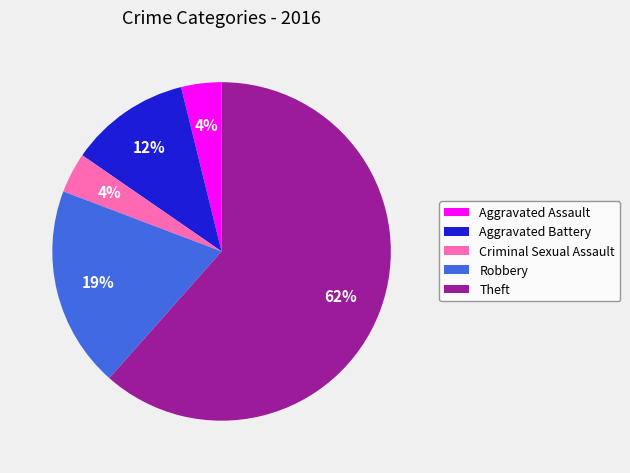

Does Aggravated Battery represent more than half of the total?

No